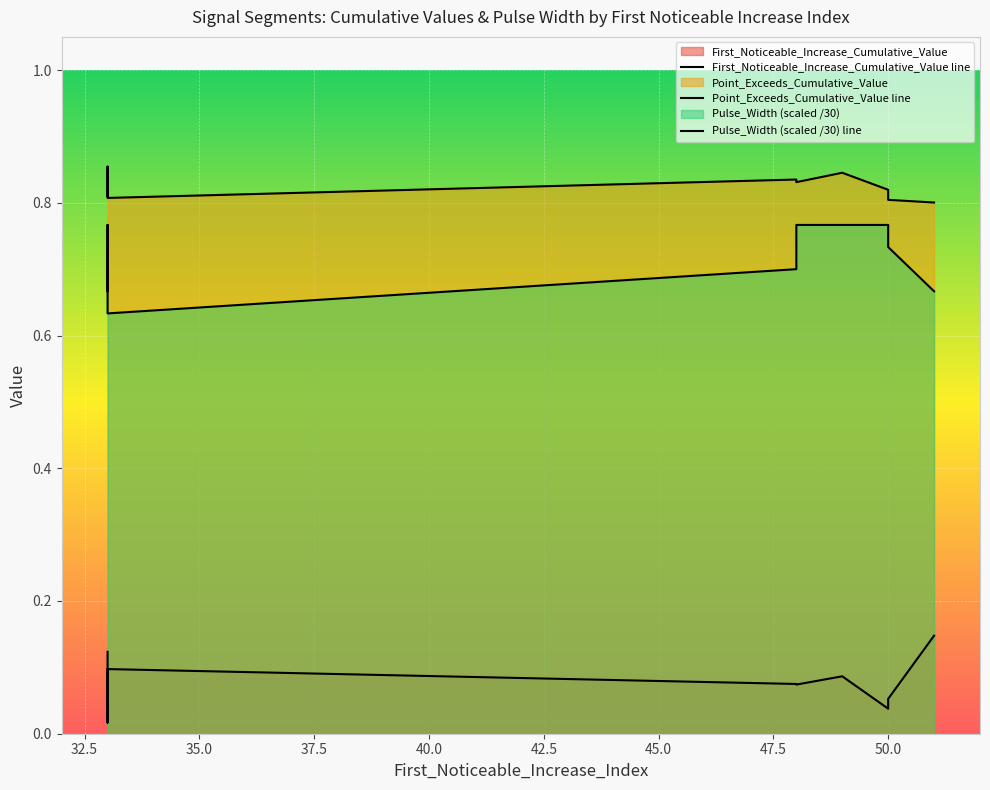

Reading left to right, transcribe all the data shown in this chart.

First_Noticeable_Increase_Cumulative_Value line: 0.1	0.0	0.0	0.1	0.1	0.1	0.1	0.0	0.1	0.1
Point_Exceeds_Cumulative_Value line: 0.8	0.8	0.9	0.8	0.8	0.8	0.8	0.8	0.8	0.8
Pulse_Width (scaled /30) line: 0.7	0.7	0.8	0.6	0.7	0.8	0.8	0.8	0.7	0.7